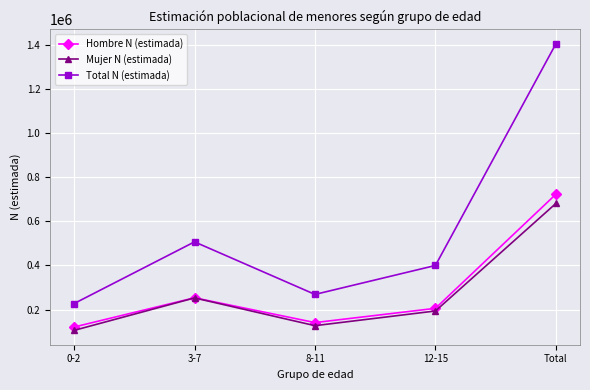

What is the label of the 3rd point from the right?

8-11